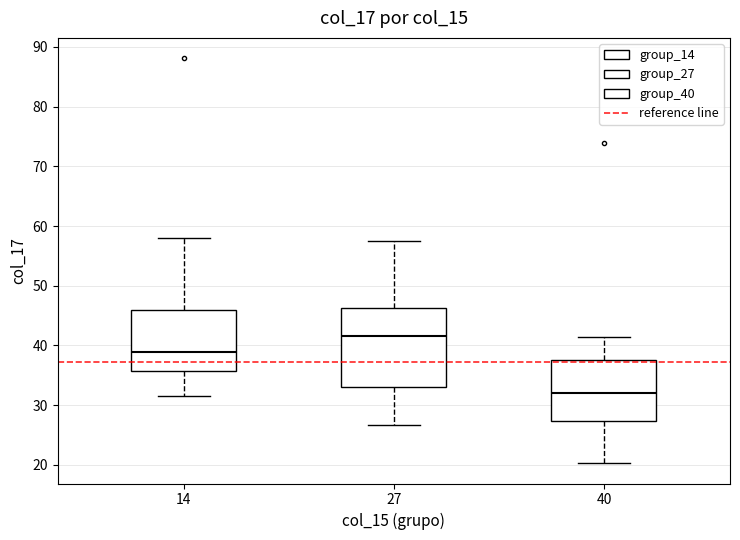

Reading left to right, transcribe this box plot: for each box, give where its median line is, the range the box spans, and where its two whiskers end, as read against the y-axis. The values are not printed on the chart, so give them approximately, as read against the axis.

14: median 39, box 36 to 46, whiskers 32 to 58
27: median 41, box 33 to 46, whiskers 27 to 58
40: median 32, box 27 to 38, whiskers 20 to 41